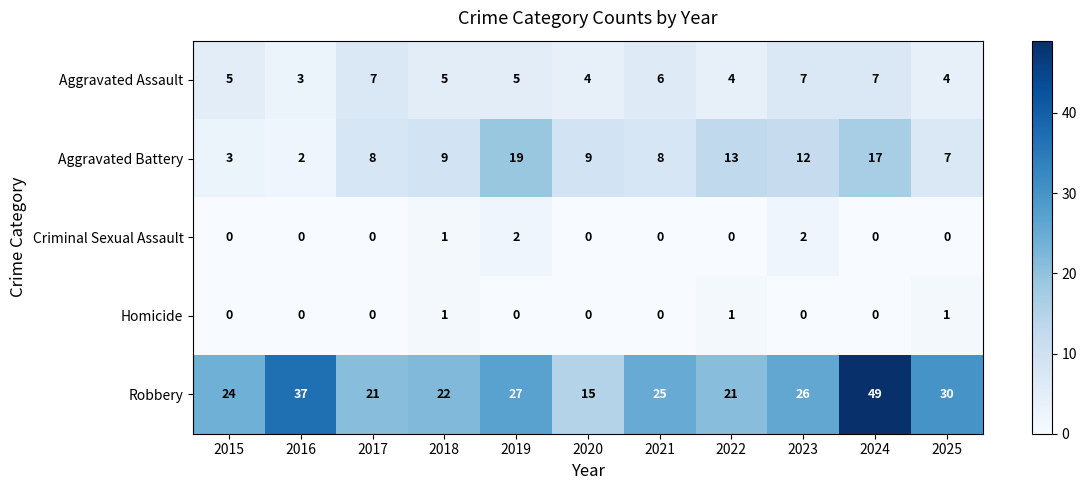

How many data points in Criminal Sexual Assault are above 0?

3